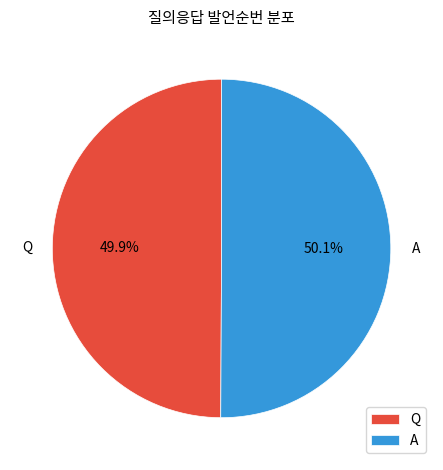

Combined, what portion of the pie is Q and A?

100.0%